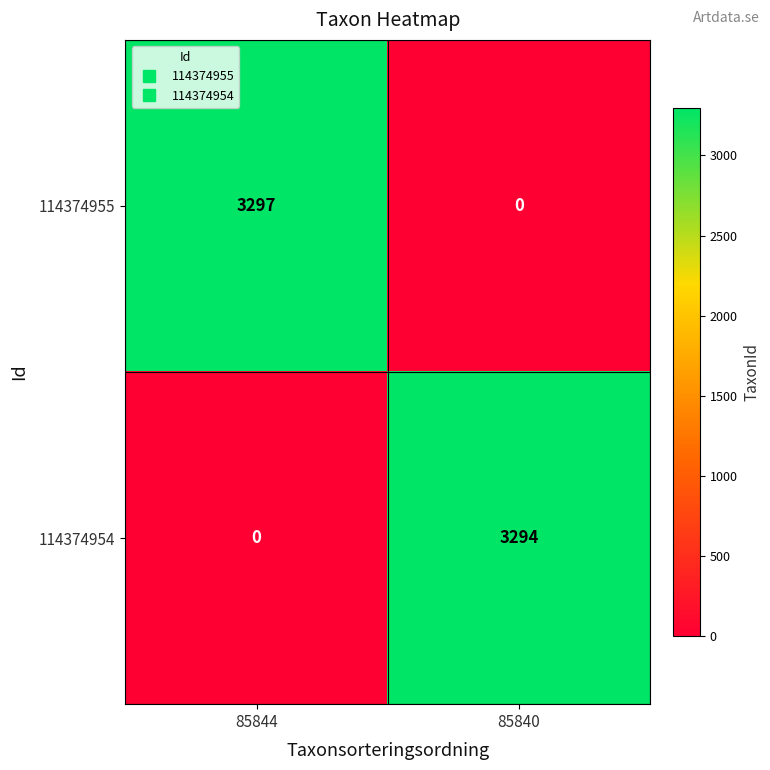

The 114374954 series shows 3294 at 85840. True or false?

True